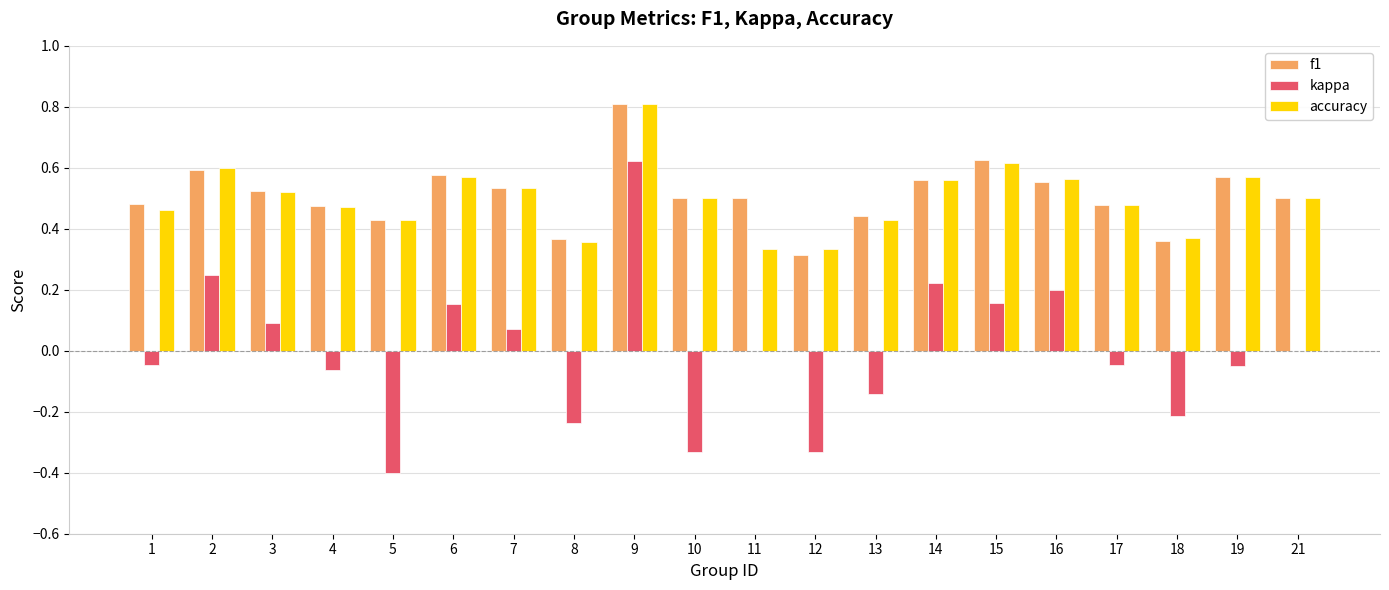

At which category is the sum across all series the highest?

9